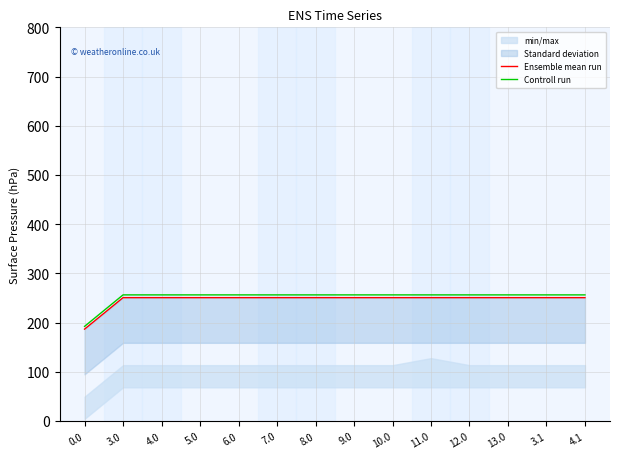

What is the lowest value of the Controll run series?

192.3